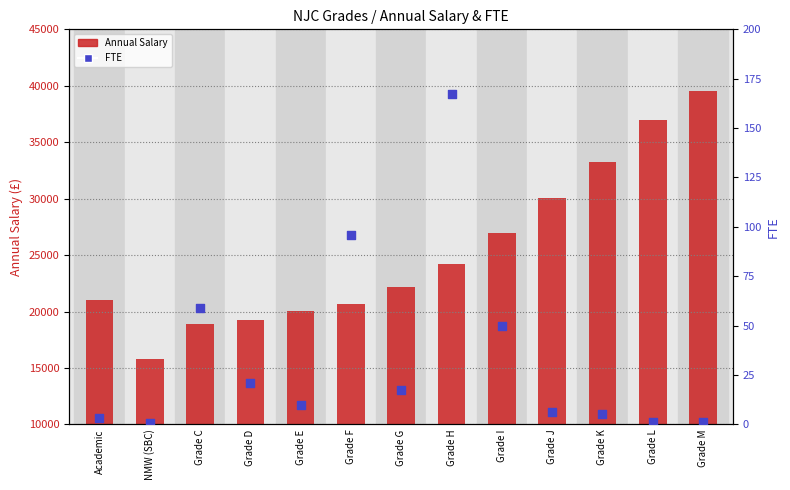

At how many categories does at least one series exceed 30492?

3